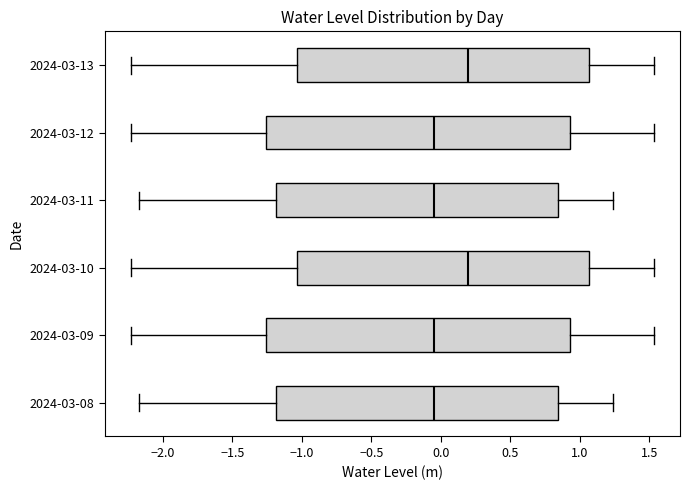

Reading bottom to top, transcribe this box plot: for each box, give where its median line is, the range the box spans, and where its two whiskers end, as read against the x-axis. The values are not printed on the chart, so give them approximately, as read against the axis.

2024-03-08: median -0.05, box -1.20 to 0.85, whiskers -2.15 to 1.25
2024-03-09: median -0.05, box -1.25 to 0.95, whiskers -2.25 to 1.55
2024-03-10: median 0.20, box -1.05 to 1.05, whiskers -2.25 to 1.55
2024-03-11: median -0.05, box -1.20 to 0.85, whiskers -2.15 to 1.25
2024-03-12: median -0.05, box -1.25 to 0.95, whiskers -2.25 to 1.55
2024-03-13: median 0.20, box -1.05 to 1.05, whiskers -2.25 to 1.55